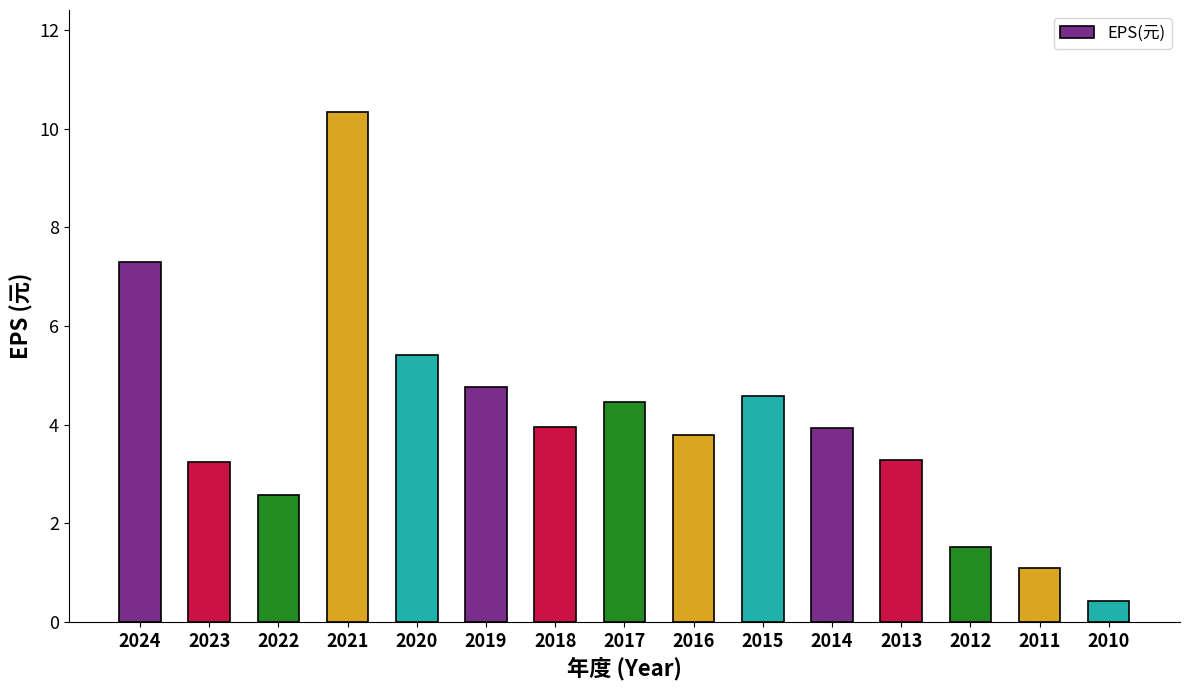

Is it true that the value at 2012 is 2.5?

False